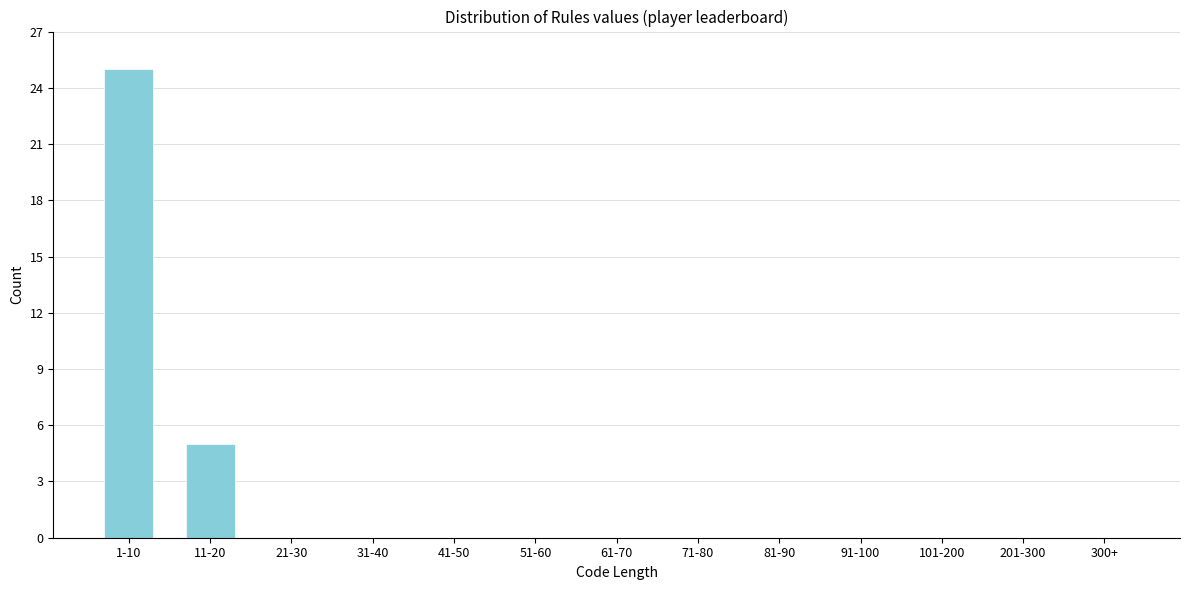

Reading left to right, transcribe all the data shown in this chart.

1-10=25	11-20=5	21-30=0	31-40=0	41-50=0	51-60=0	61-70=0	71-80=0	81-90=0	91-100=0	101-200=0	201-300=0	300+=0